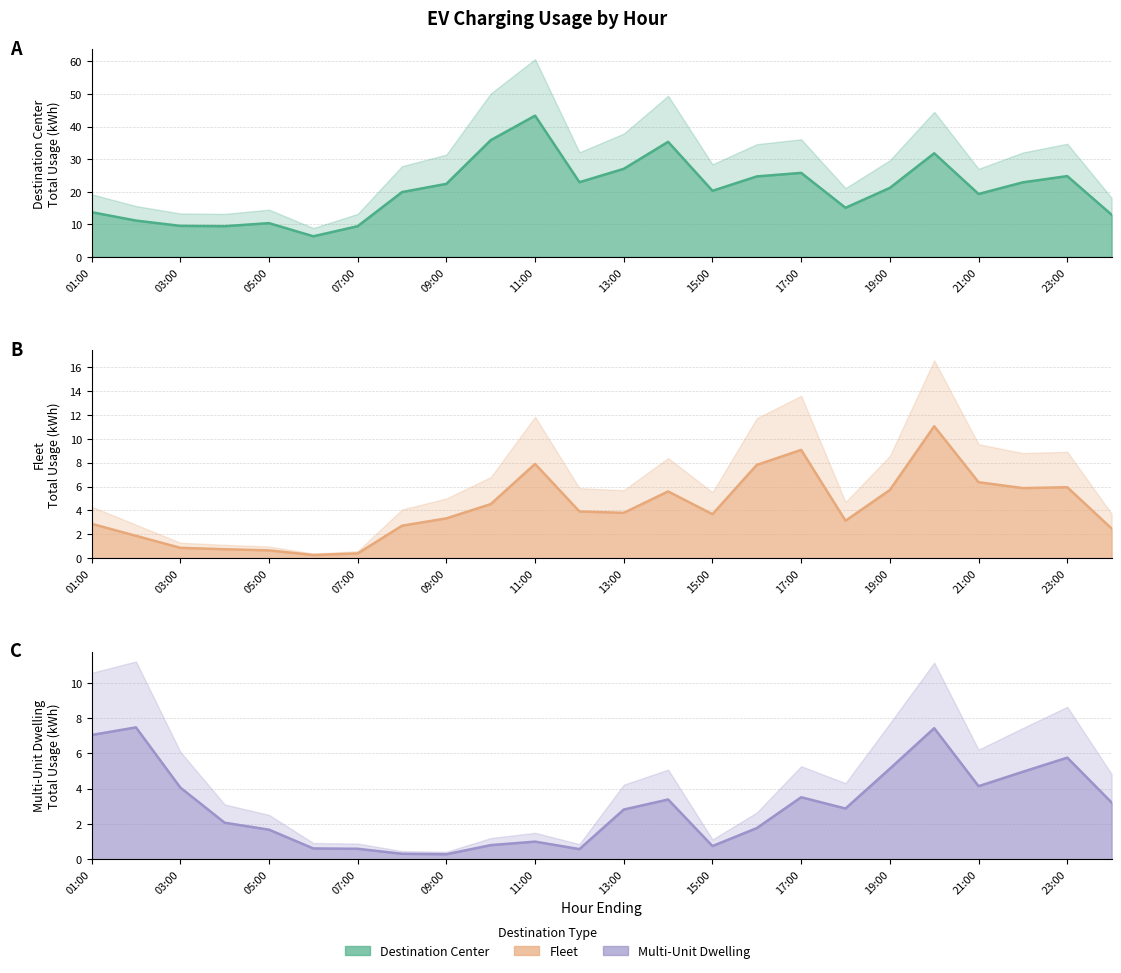

Rank the series at 21:00 from highest to lowest value.

Destination Center, Fleet, Multi-Unit Dwelling